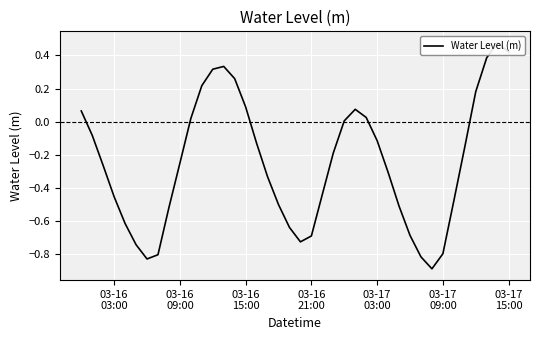

What is the difference between the maximum and minimum values?

1.4